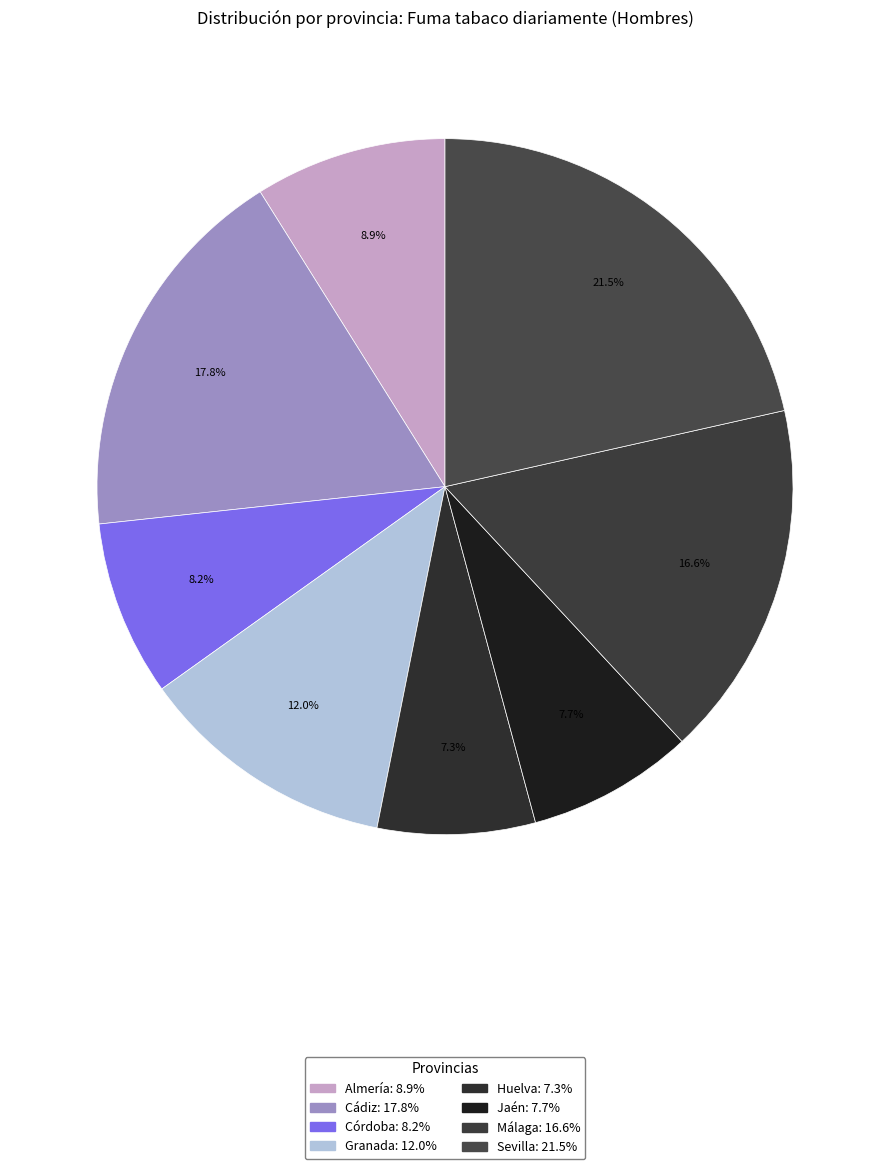

How many slices are in this pie chart?

8